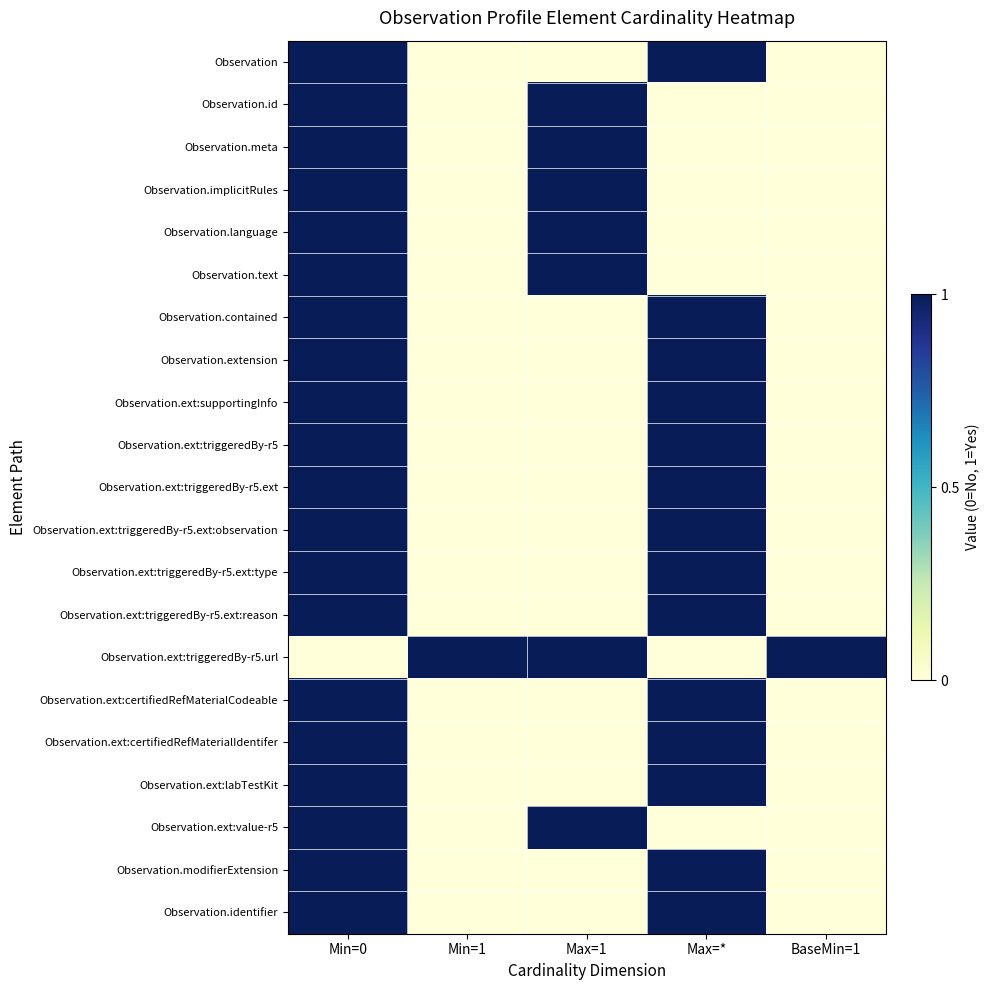

Which has a higher value, Min=1 or Max=*?

Max=*